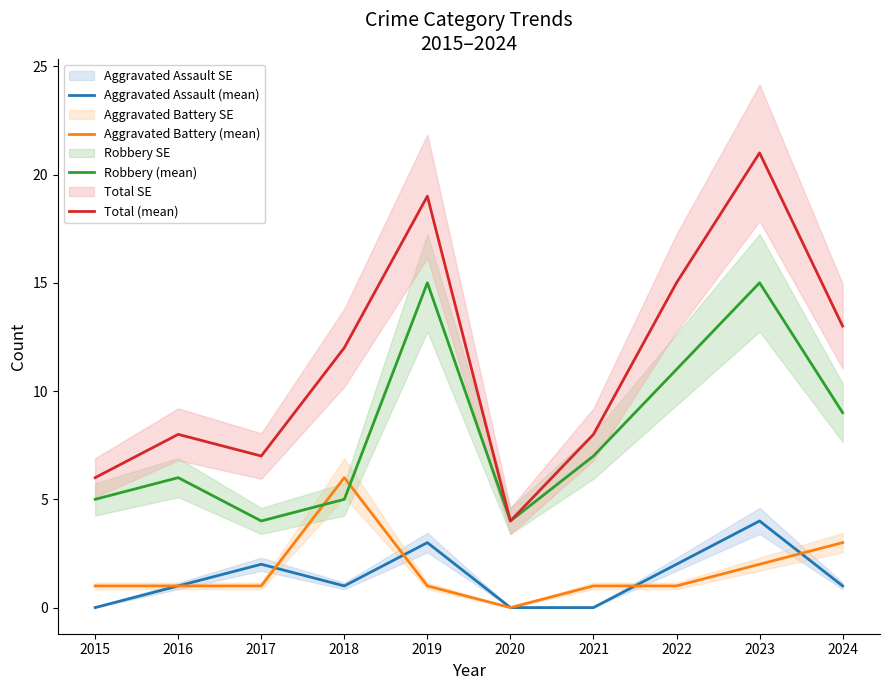

How many values in the Aggravated Assault (mean) series exceed 1?

4